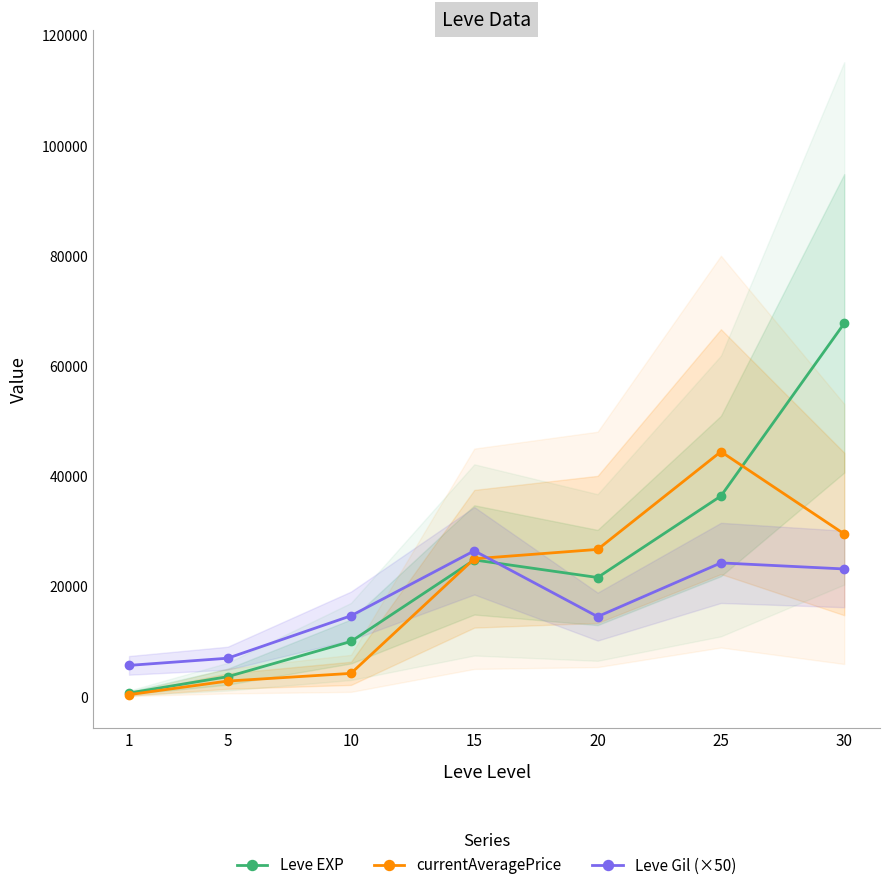

List the labels in order of currentAveragePrice value, largest first.

25, 30, 20, 15, 10, 5, 1